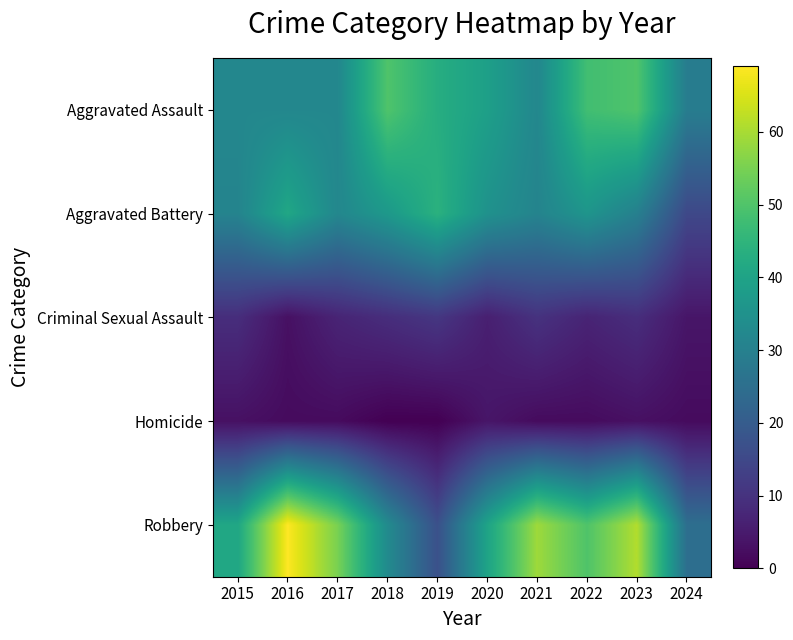

Rank the series by their maximum value, from highest to lowest.

Robbery, Aggravated Assault, Aggravated Battery, Criminal Sexual Assault, Homicide